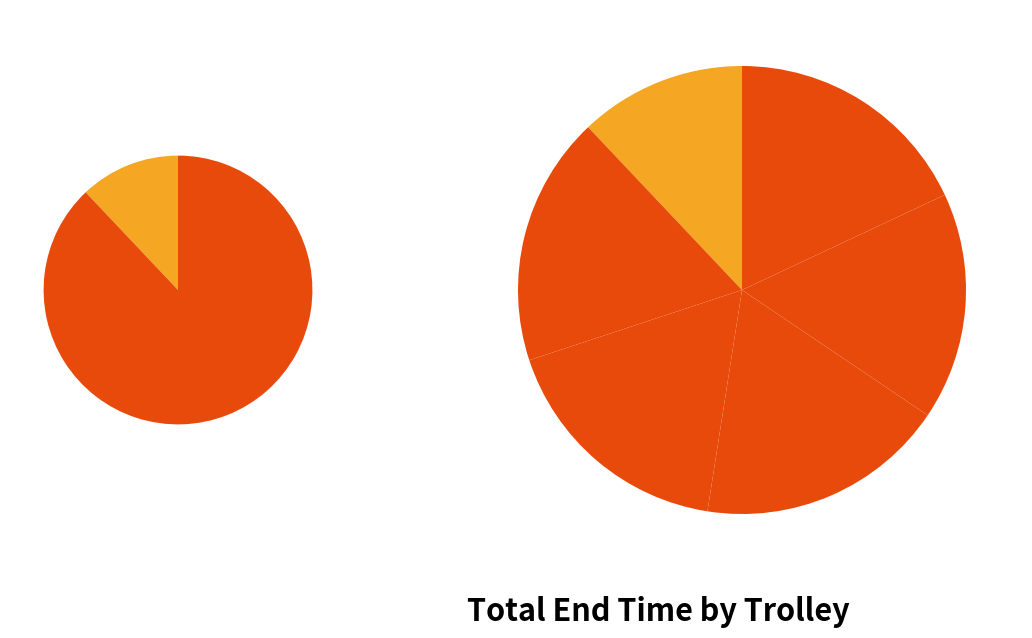

To the nearest percent, what portion does Trolley 4 represent?

18%